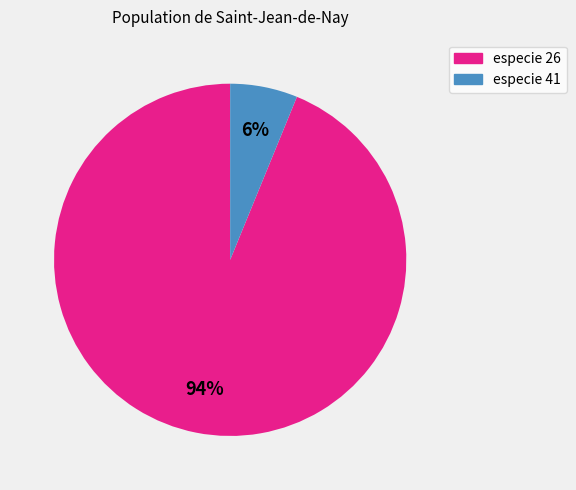

To the nearest percent, what is the average slice percentage?

50%